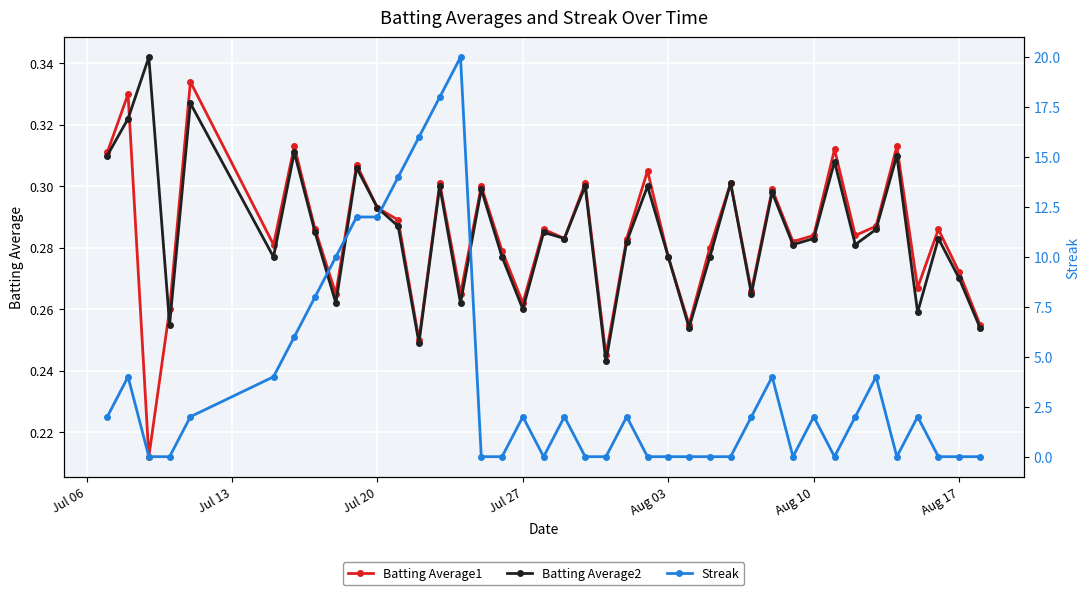

Count the Batting Average2 values in the range 0 to 1.

40